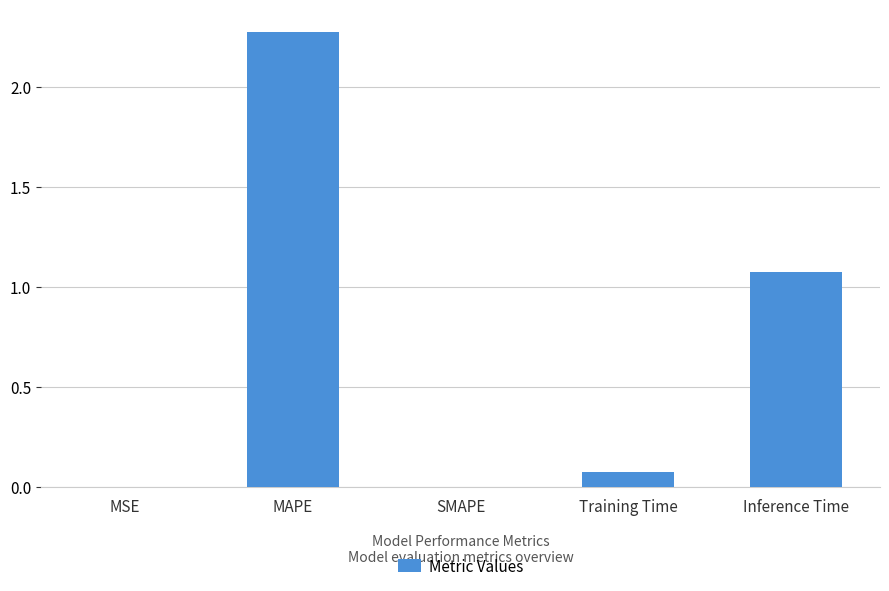

True or false: the data shows 1.7 at Inference Time.

False